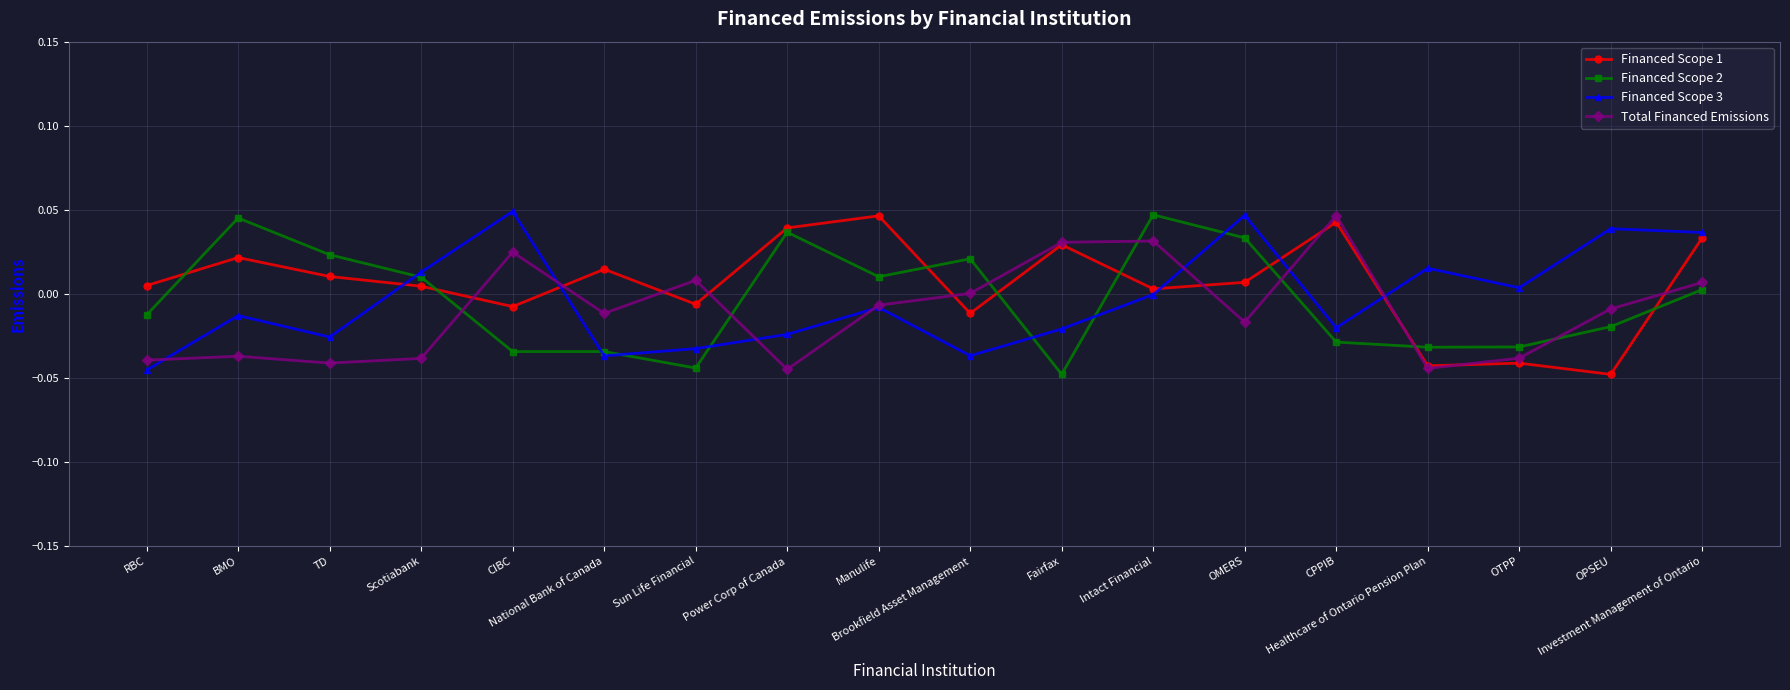

What is the label of the 10th point from the right?

Manulife